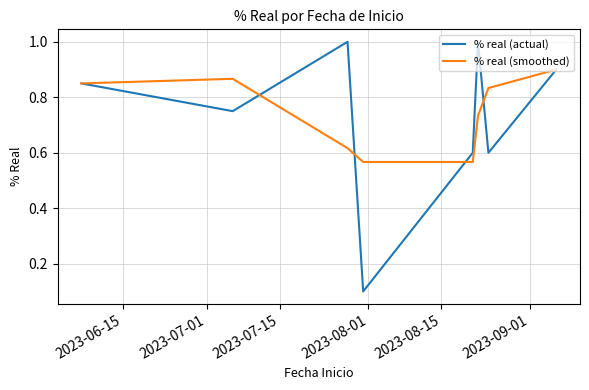

Which series has the widest spread of values?

% real (actual)